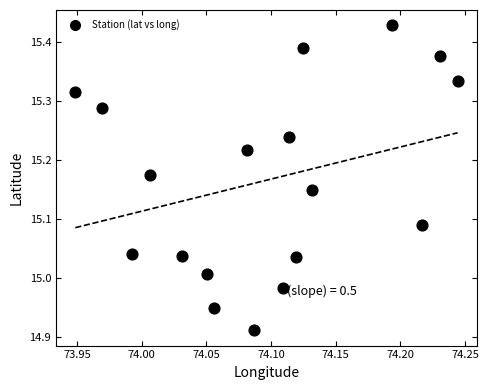

What is the range of X values (max minus min)?

0.3